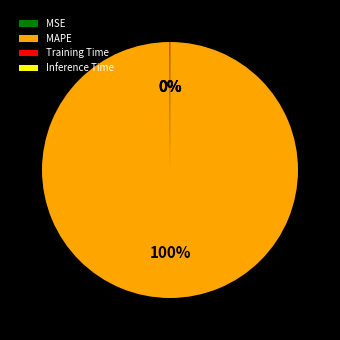

Is there any slice that represents more than half of the pie?

Yes